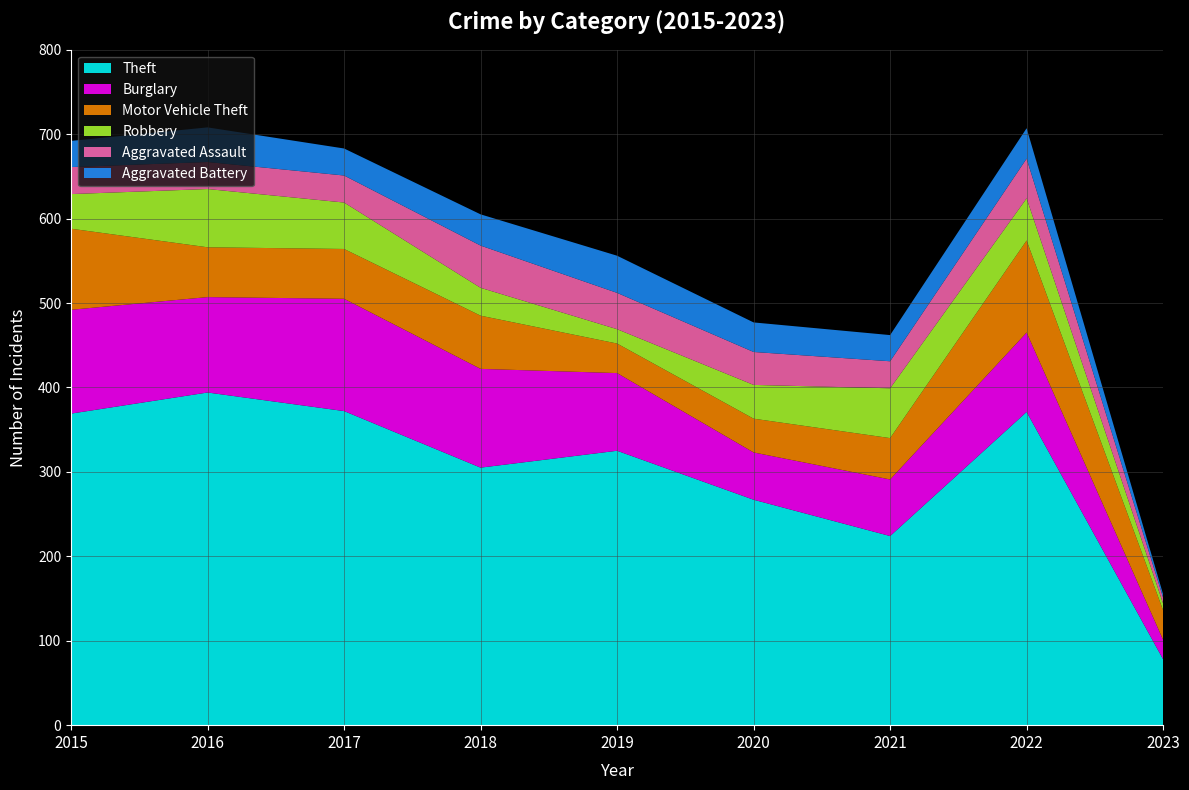

Reading right to left, what are all the values shown in this chart?

Theft: 2023=78	2022=371	2021=224	2020=267	2019=325	2018=305	2017=372	2016=394	2015=369
Burglary: 2023=23	2022=94	2021=67	2020=56	2019=92	2018=117	2017=133	2016=113	2015=123
Motor Vehicle Theft: 2023=35	2022=109	2021=49	2020=40	2019=35	2018=63	2017=59	2016=59	2015=96
Robbery: 2023=8	2022=50	2021=59	2020=40	2019=17	2018=33	2017=55	2016=69	2015=41
Aggravated Assault: 2023=7	2022=47	2021=32	2020=39	2019=43	2018=50	2017=32	2016=32	2015=32
Aggravated Battery: 2023=4	2022=36	2021=31	2020=35	2019=44	2018=37	2017=32	2016=41	2015=31